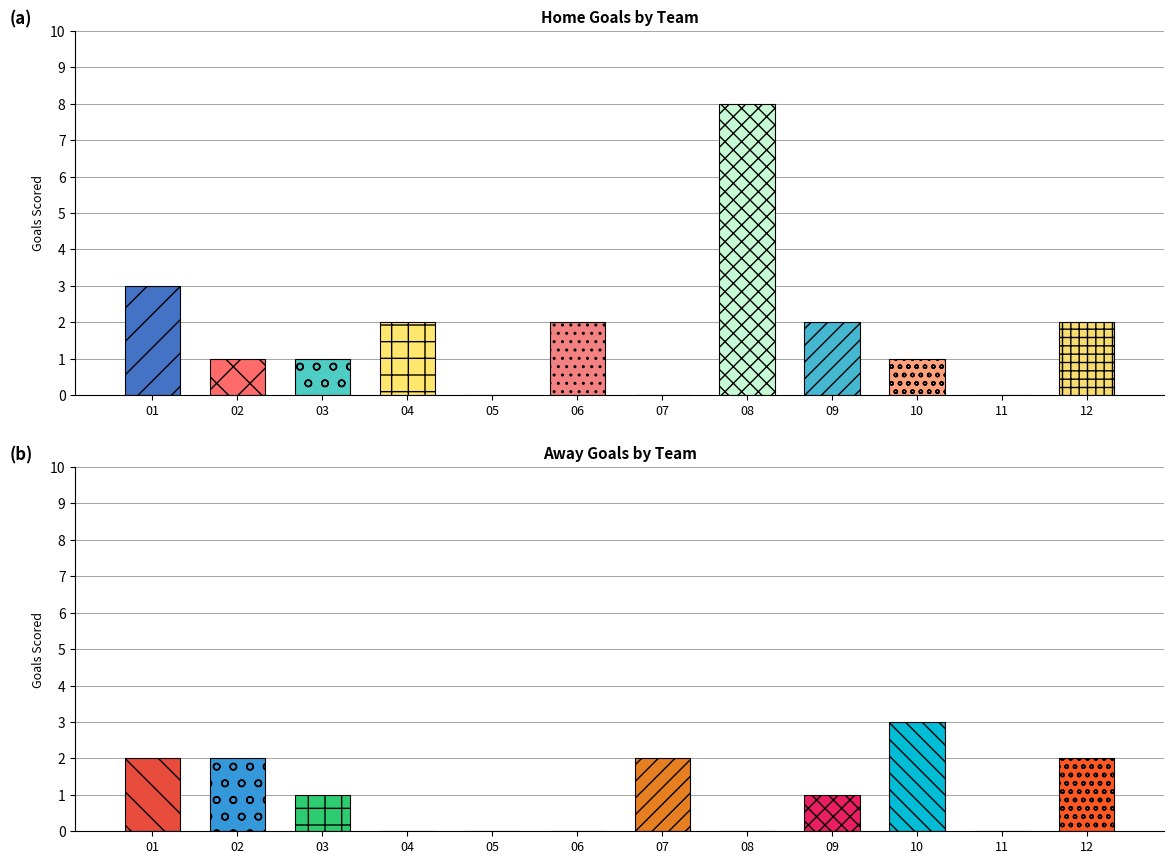

How many data points does each series have?

12